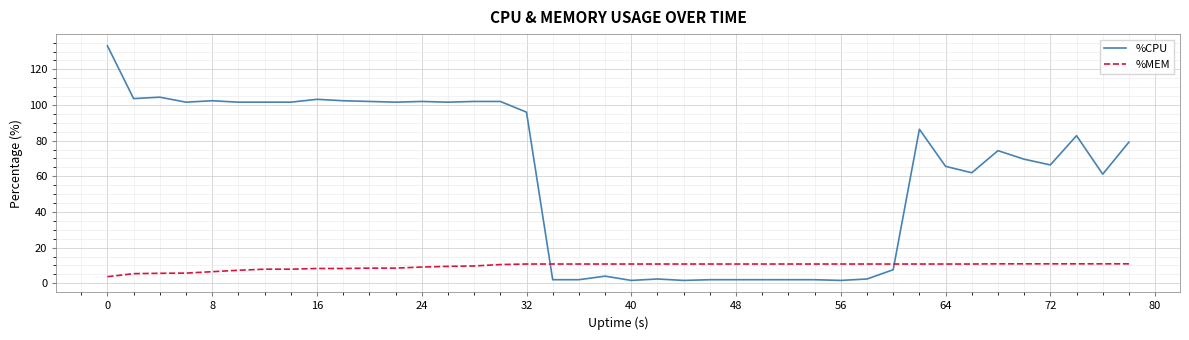

Rank the series by their average value, from highest to lowest.

%CPU, %MEM